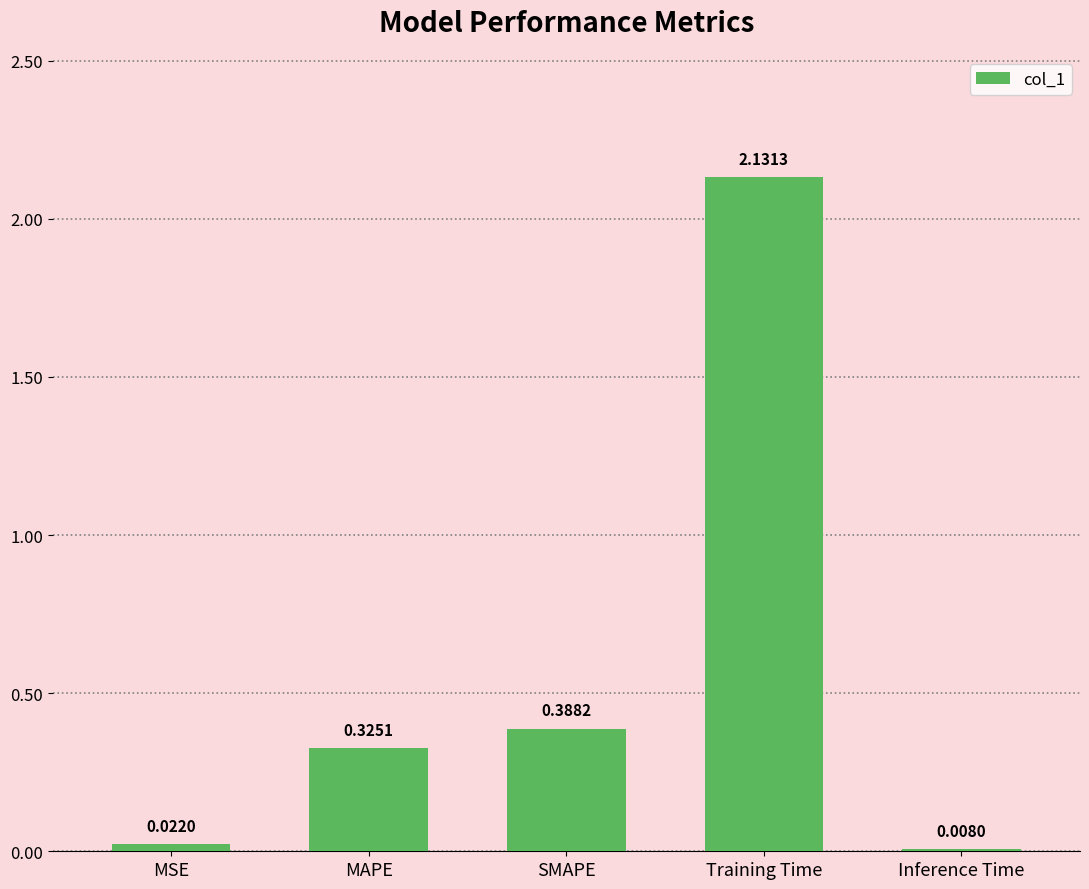

What is the sum of all values?

2.9